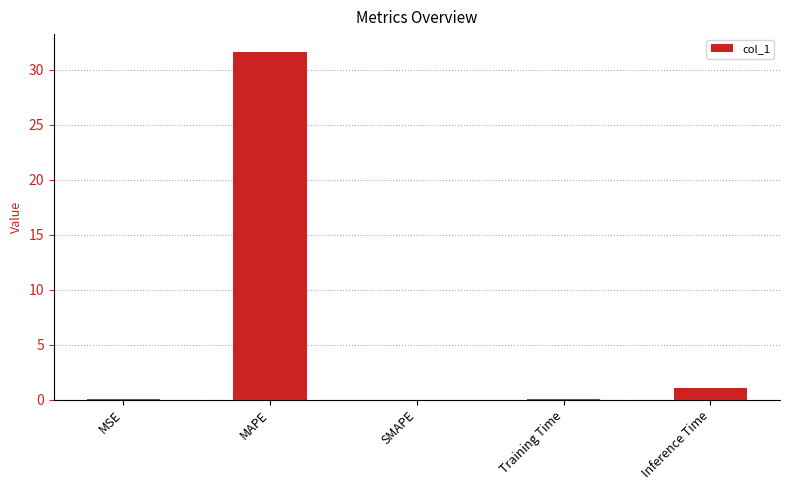

At which label is the value closest to 15?

Inference Time